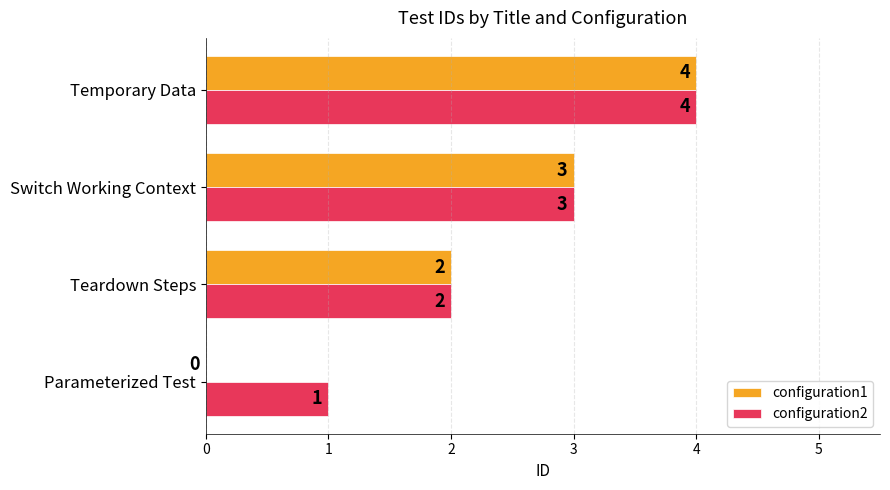

The configuration2 series shows 2 at Temporary Data. True or false?

False